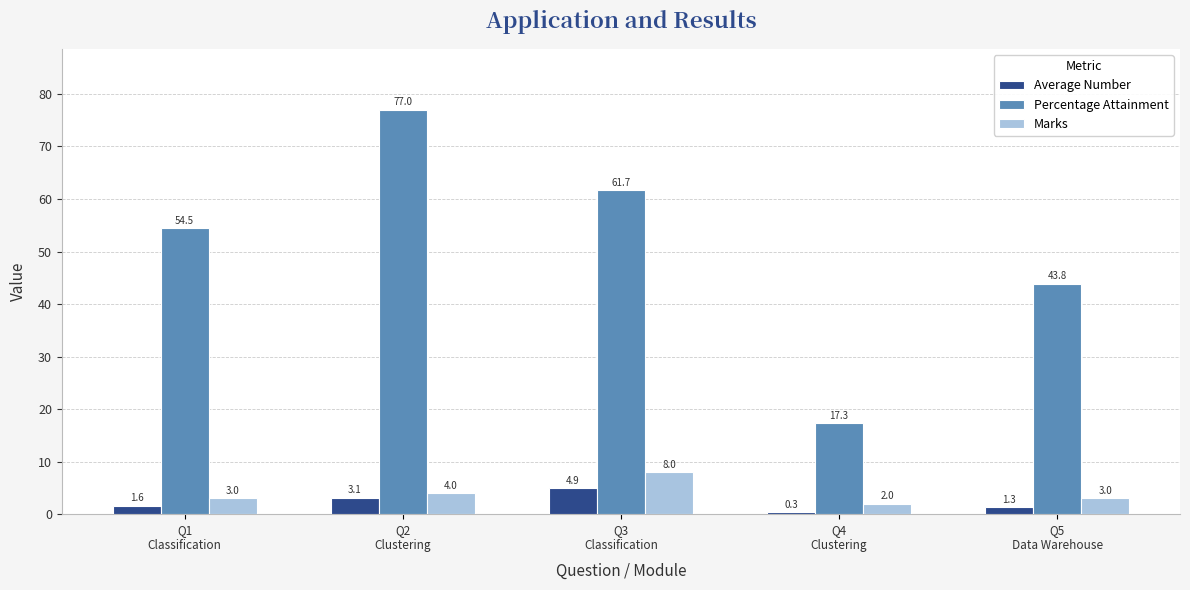

What position from the left is Q3
Classification?

3